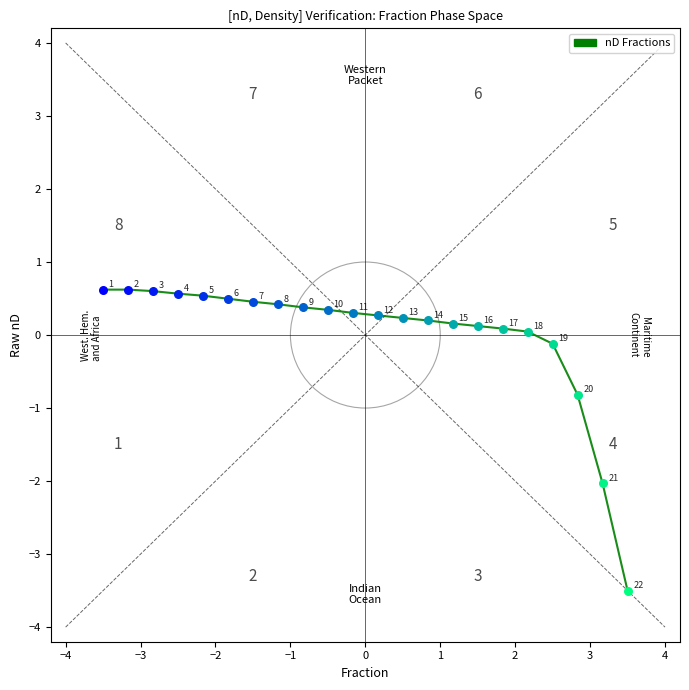

What is the minimum value shown in the chart?

-3.5